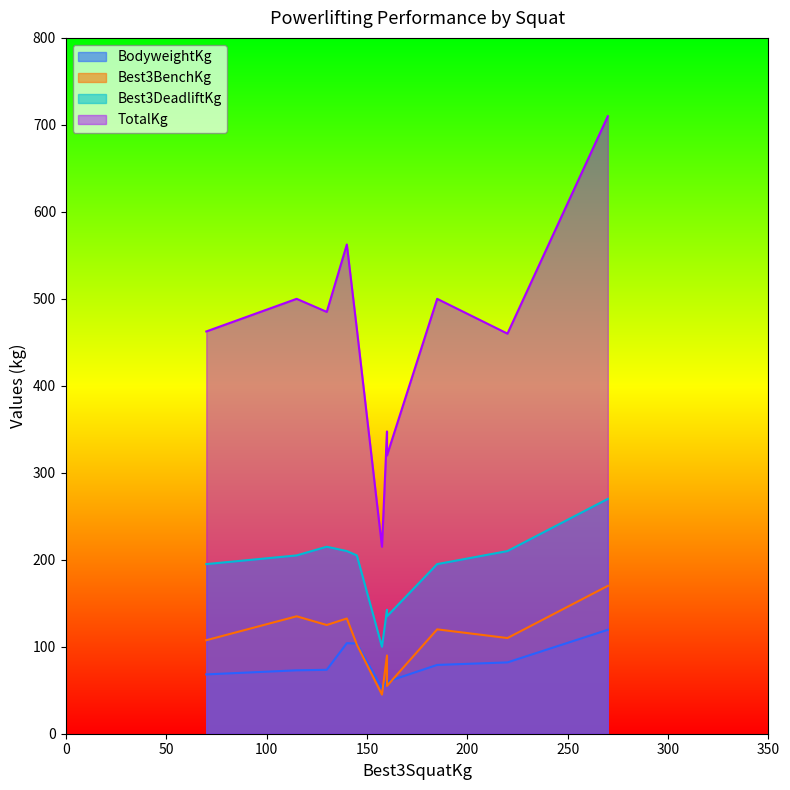

How many intersections are there between Best3BenchKg and BodyweightKg?

4